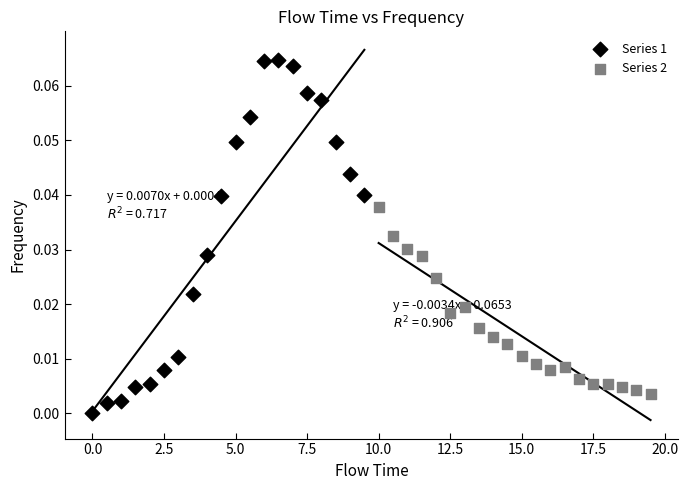

Which series has the widest spread of Y values?

Series 1